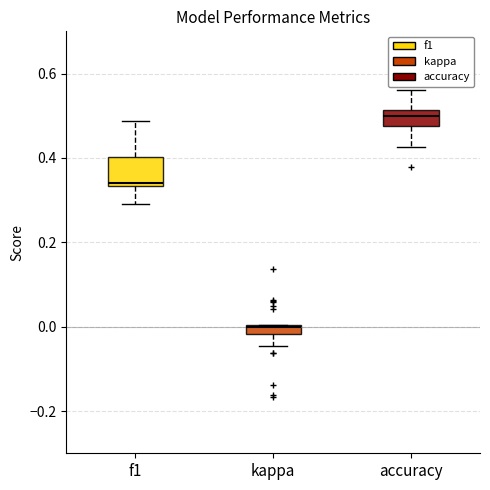

Comparing the boxes themselves (not the whiskers), which one is the tallest?

f1